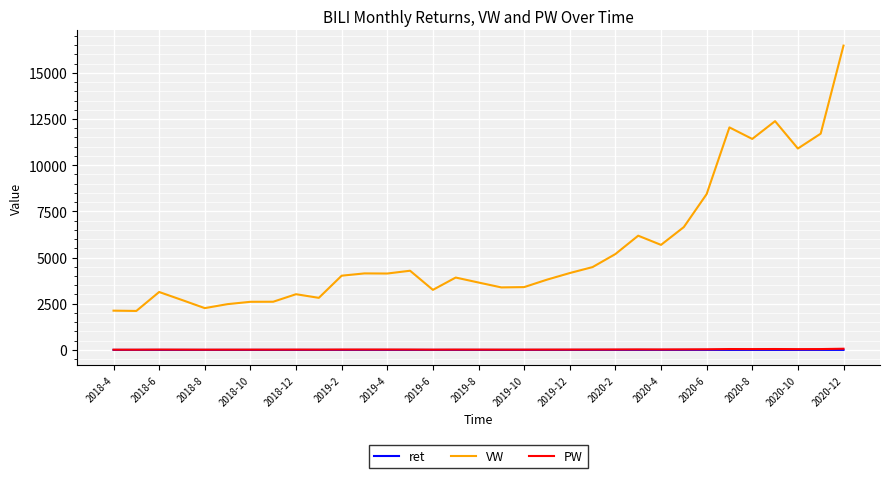

True or false: PW and VW cross at least once.

False